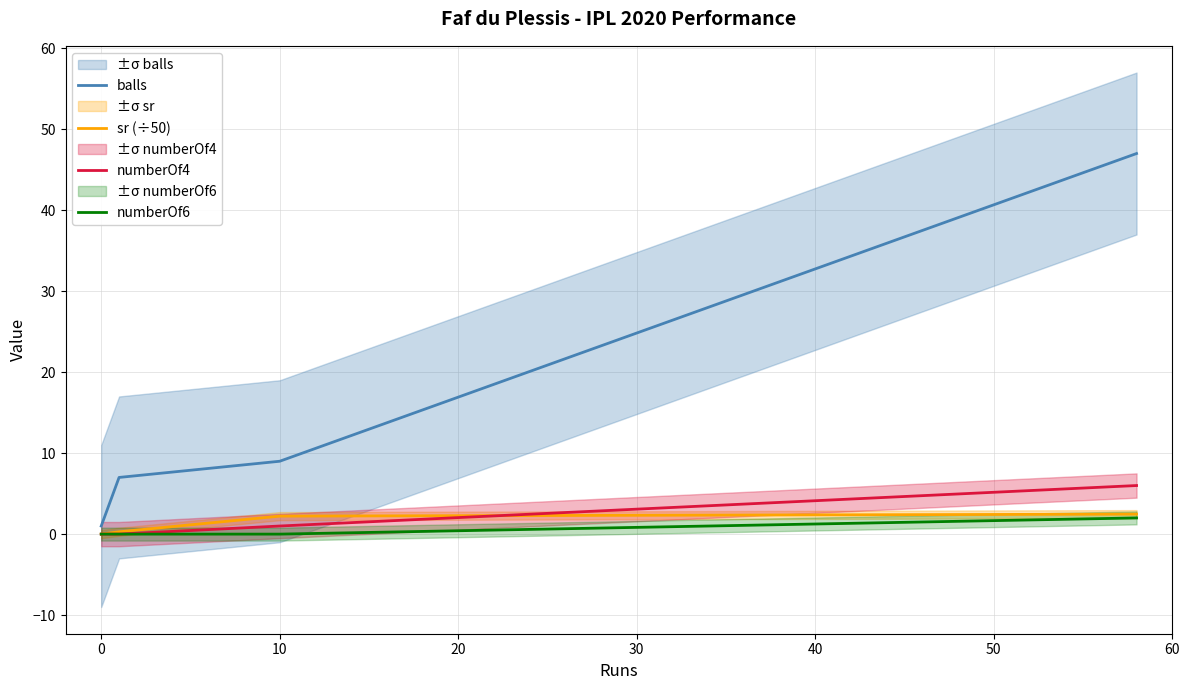

At 10, list the series in order from largest to smallest.

balls, sr (÷50), numberOf4, numberOf6